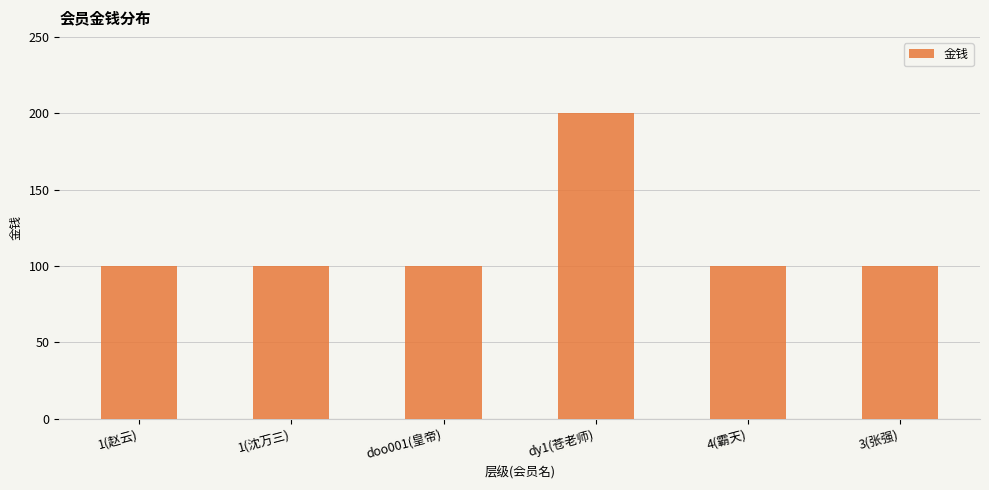

What is the ratio of the value at 3(张强) to the value at 4(霸天)?

1.0